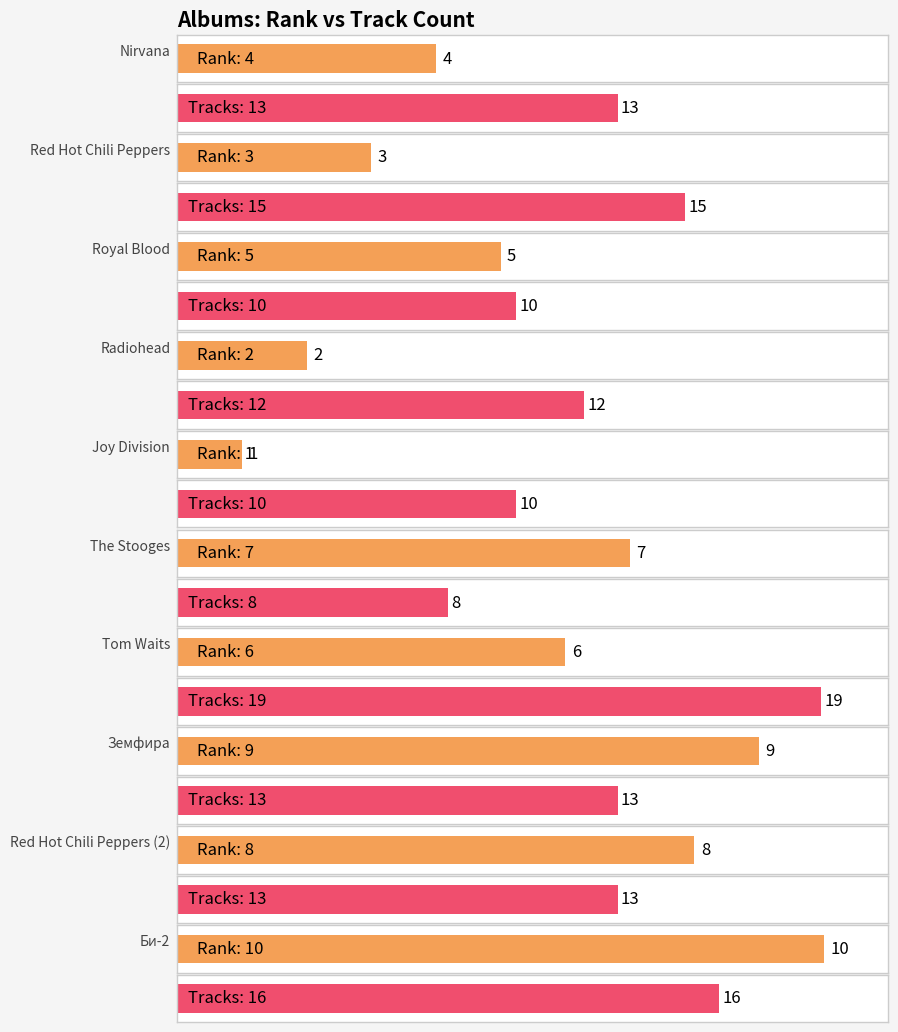

Where is the data nearest to the value 5?

Royal Blood